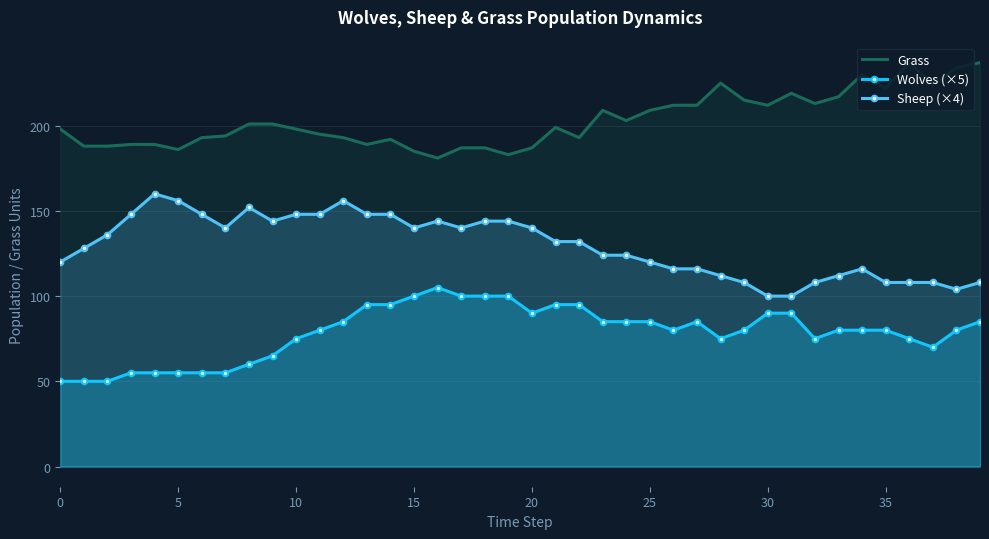

What is the spread (max minus min) of values at 10?

123